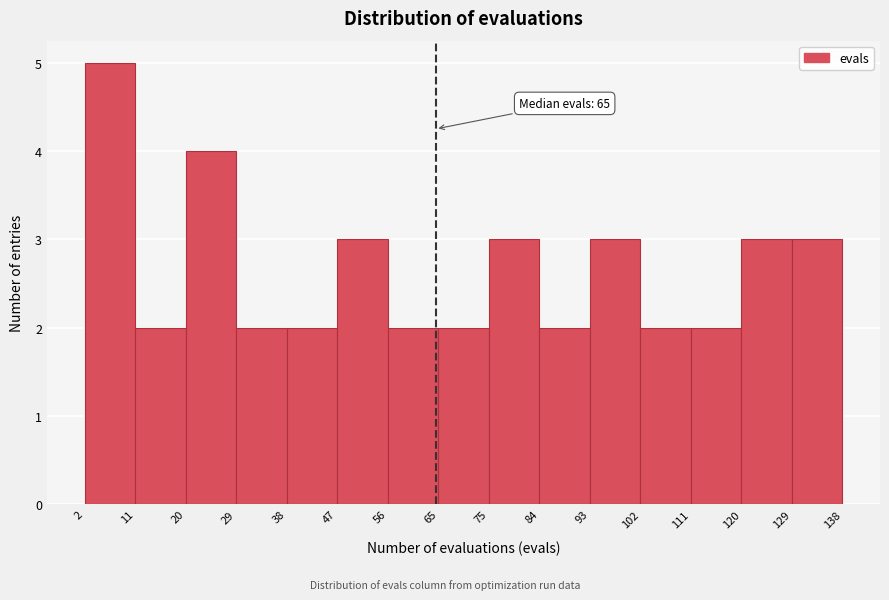

Which range on the x-axis has the tallest bar?

2 to 11